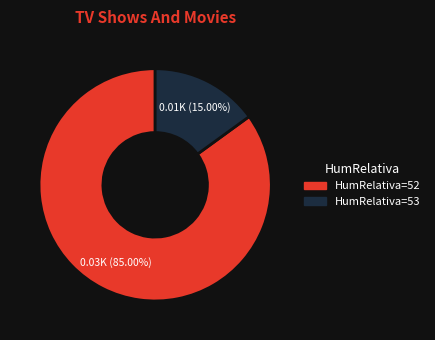

Does any single category account for the majority?

Yes